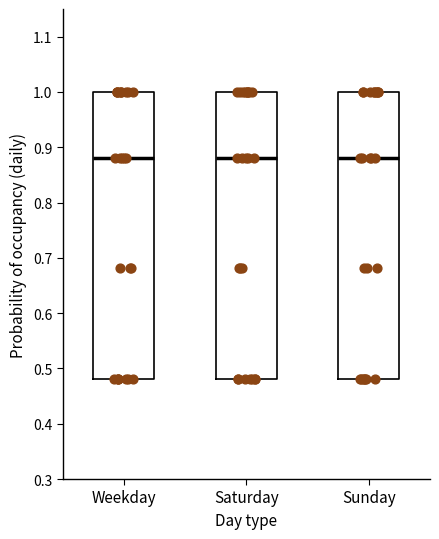

Reading left to right, read every box against the y-axis: the position of its median line, the range the box covers, and the ends of its whiskers. The values are not printed on the chart, so give them approximately, as read against the axis.

Weekday: median 0.88, box 0.48 to 1.00, whiskers 0.48 to 1.00
Saturday: median 0.88, box 0.48 to 1.00, whiskers 0.48 to 1.00
Sunday: median 0.88, box 0.48 to 1.00, whiskers 0.48 to 1.00